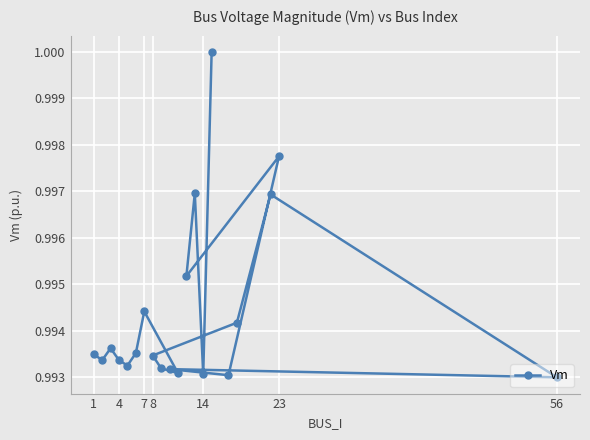

The chart shows a value of 1.0 at 1. True or false?

True